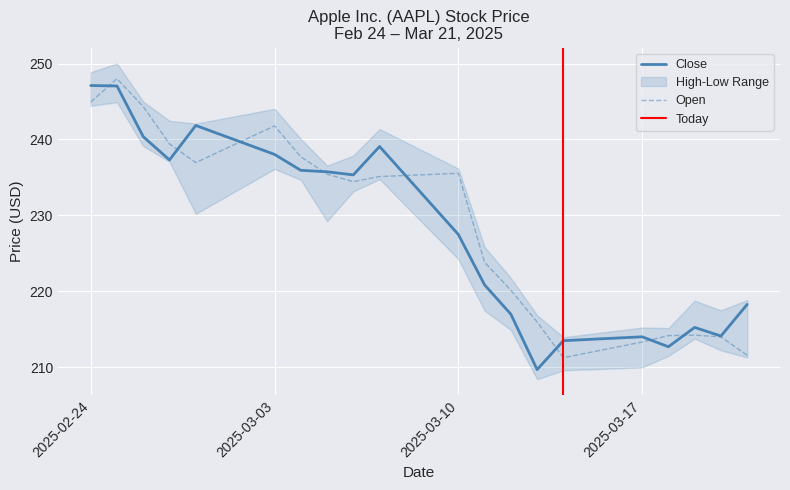

Between 2025-02-26 and 2025-03-04, which series saw the biggest shift?

open